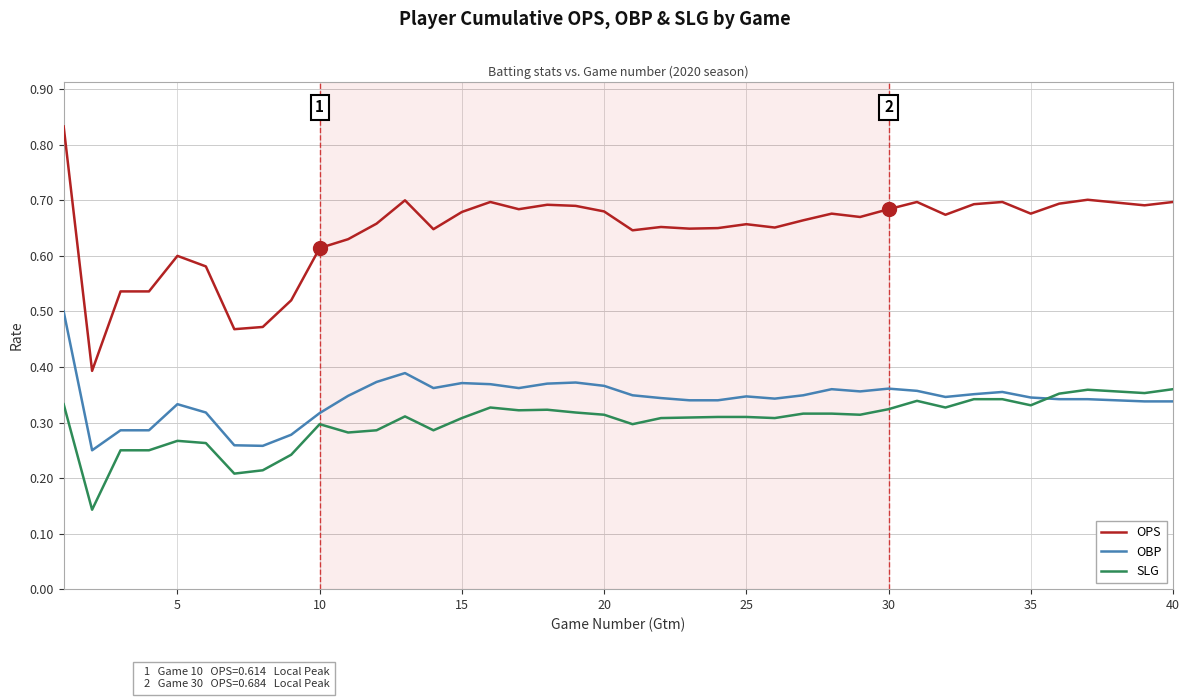

True or false: OPS and SLG cross at least once.

False